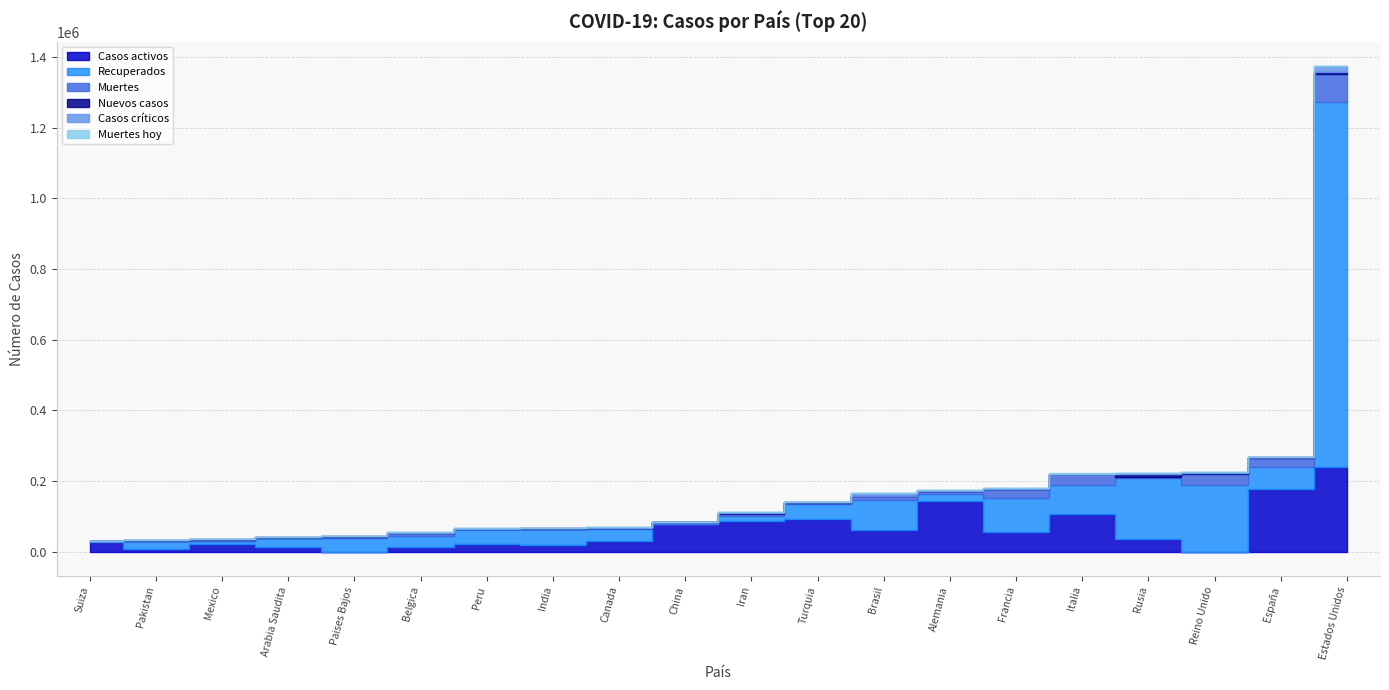

What are all the series names shown in the legend?

Casos activos, Recuperados, Muertes, Nuevos casos, Casos críticos, Muertes hoy